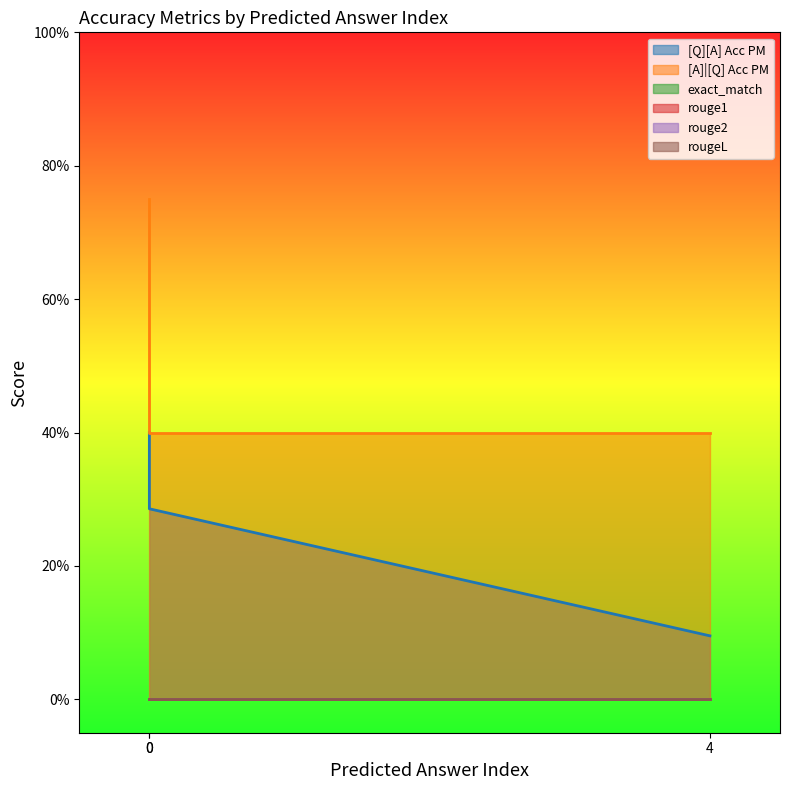

Rank the series at 4 from lowest to highest value.

exact_match, rouge1, rouge2, rougeL, [Q][A] Acc PM, [A]|[Q] Acc PM